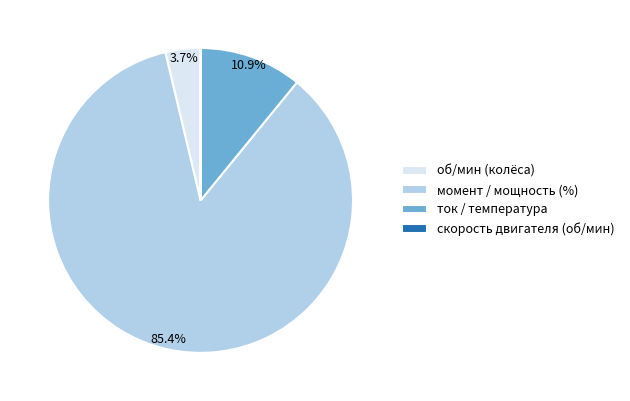

Which category has the biggest portion of the pie?

момент / мощность (%)